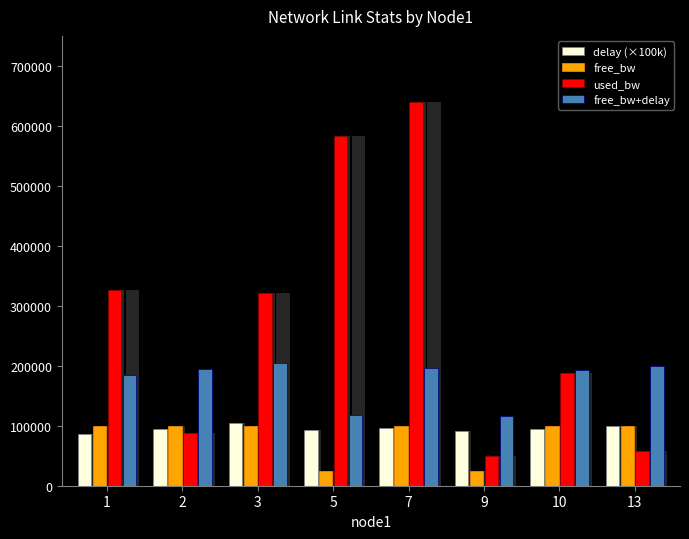

What is the difference between the free_bw values at 3 and 10?

133.4